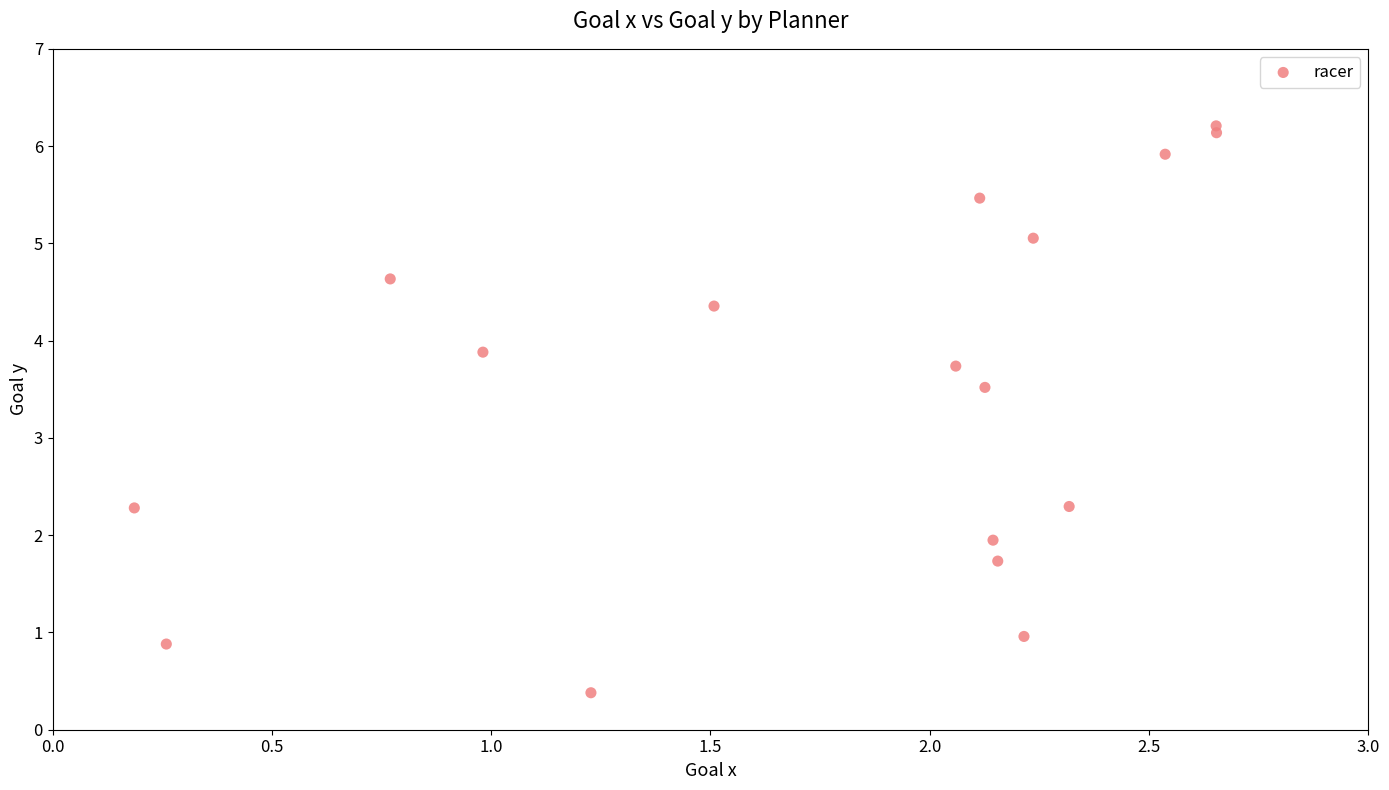

What is the range of X values (max minus min)?

2.5